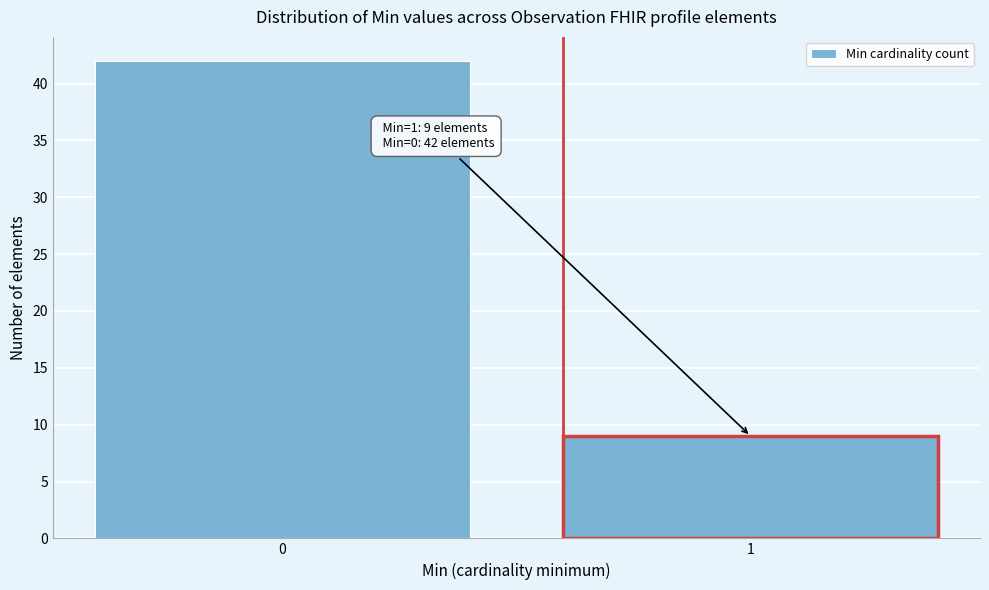

Reading left to right, transcribe all the data shown in this chart.

42	9